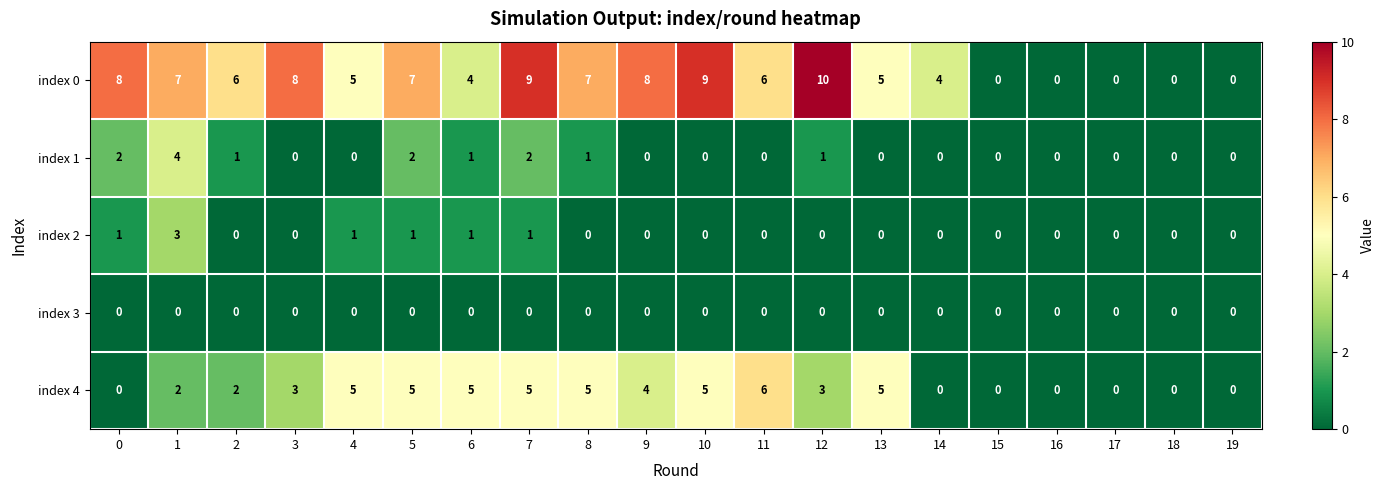

How many index 2 values are between 0 and 1?

19